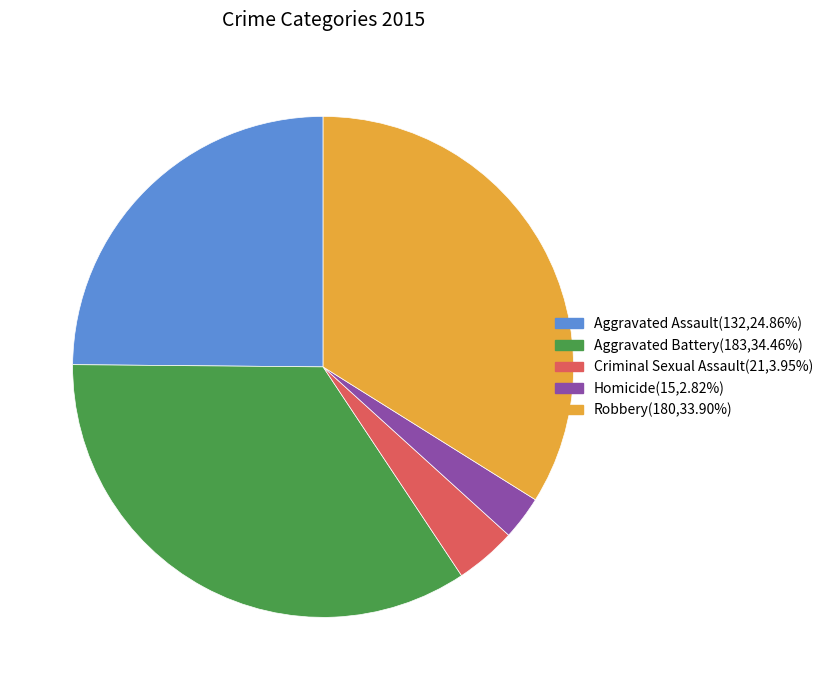

Do Aggravated Battery and Robbery together represent more than half of the pie?

Yes